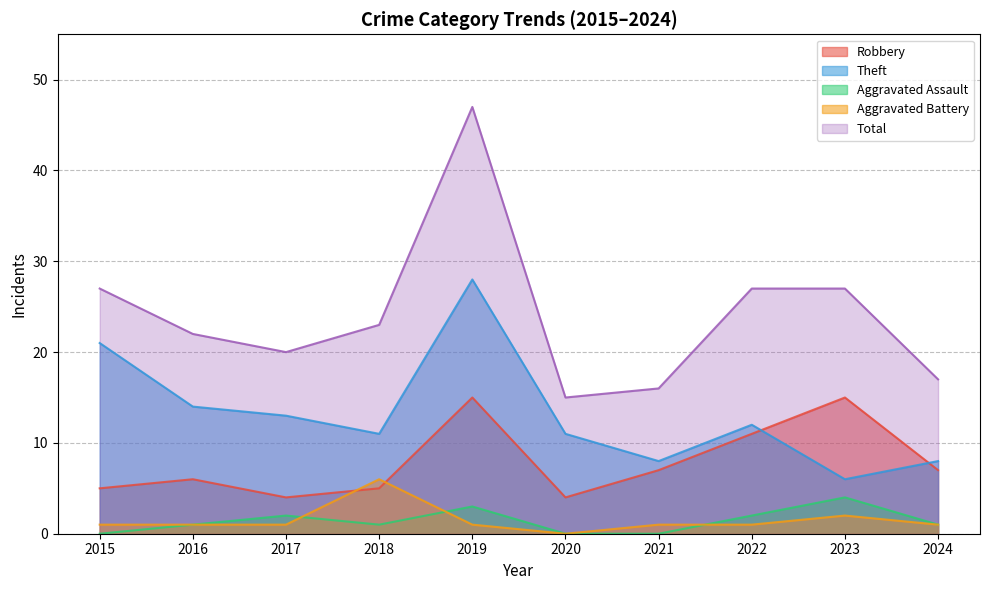

What are all the series names shown in the legend?

Robbery, Theft, Aggravated Assault, Aggravated Battery, Total